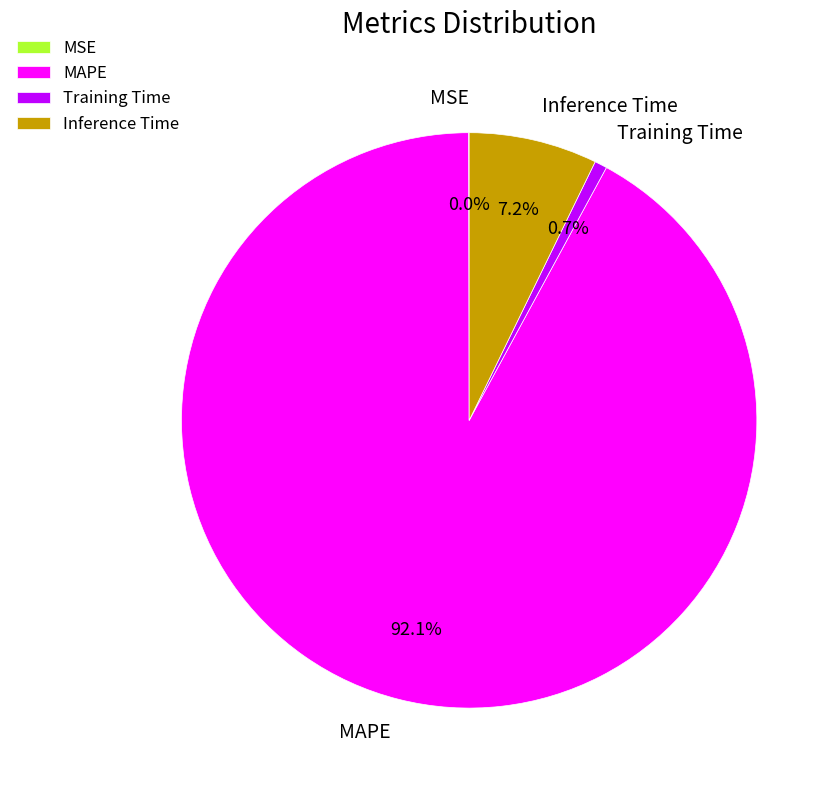

What percentage do Inference Time and MAPE together represent?

99.3%